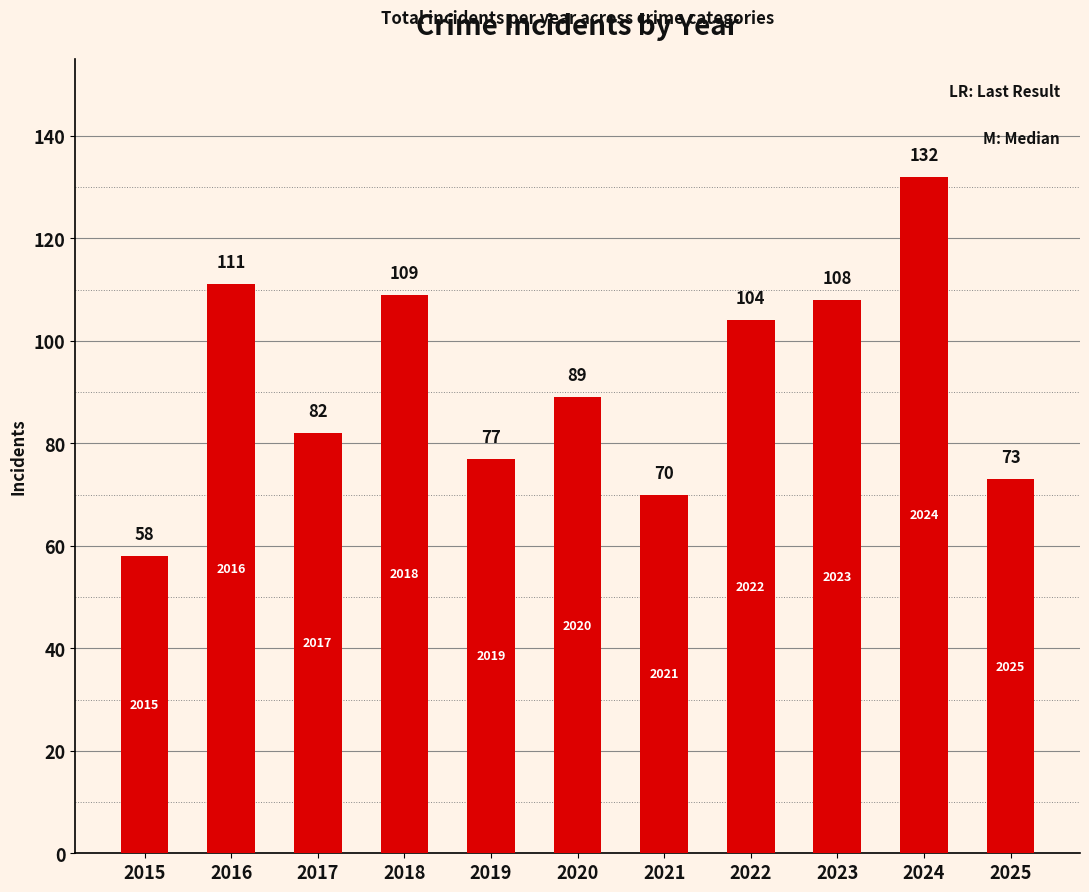

What is the sum of all values?

1013